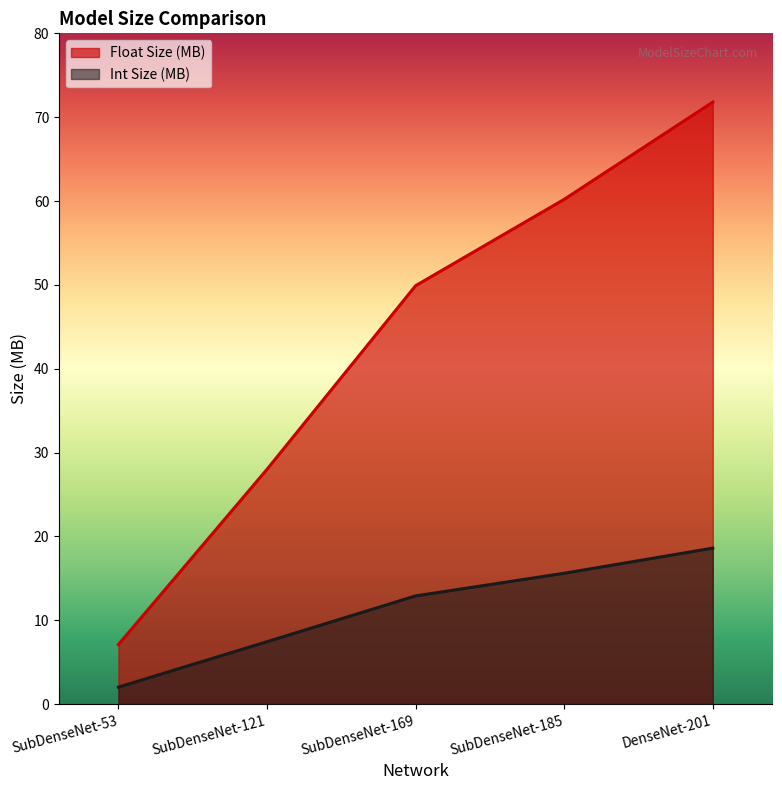

Reading left to right, extract all data points from this chart.

Float Size (MB): 7.1	28.0	49.9	60.2	71.8
Int Size (MB): 2.0	7.4	12.9	15.6	18.6